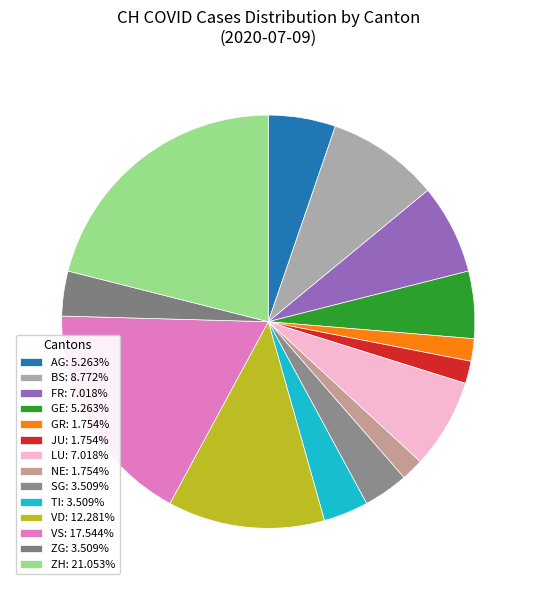

How many segments does this pie chart have?

14